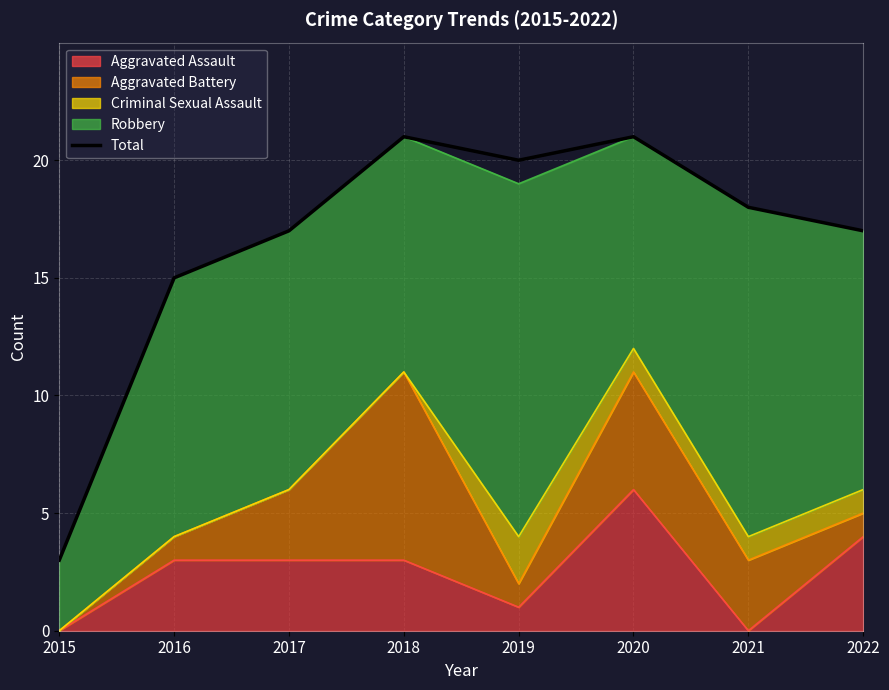

Where does the data first go above 18?

2018